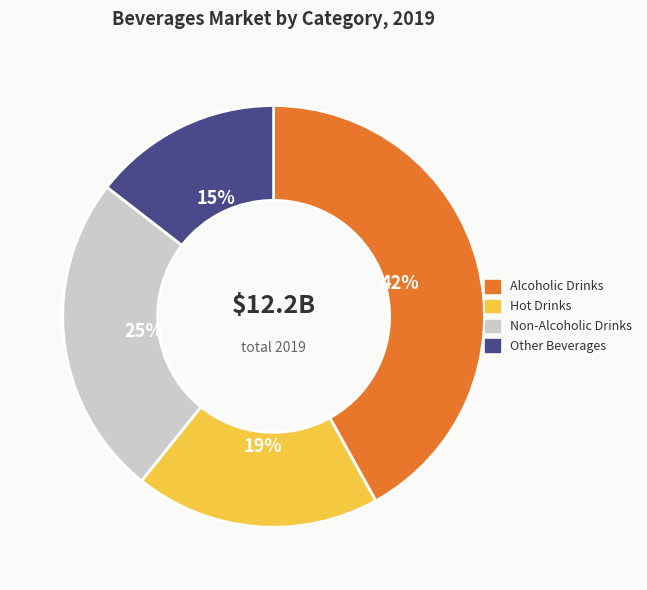

To the nearest percent, what percentage of the pie is Non-Alcoholic Drinks?

25%